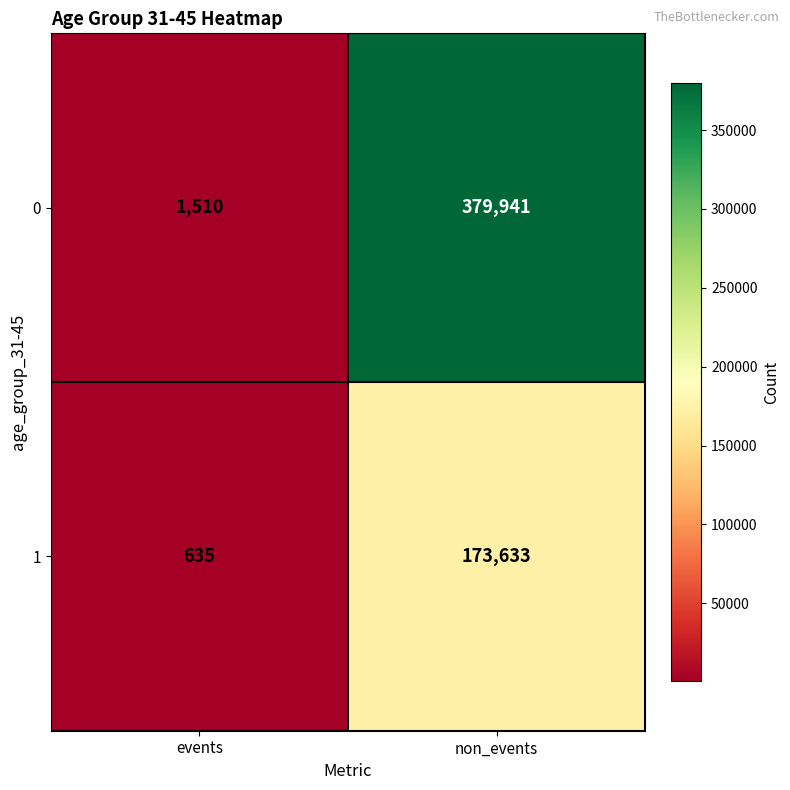

At which category is the sum across all series the highest?

non_events